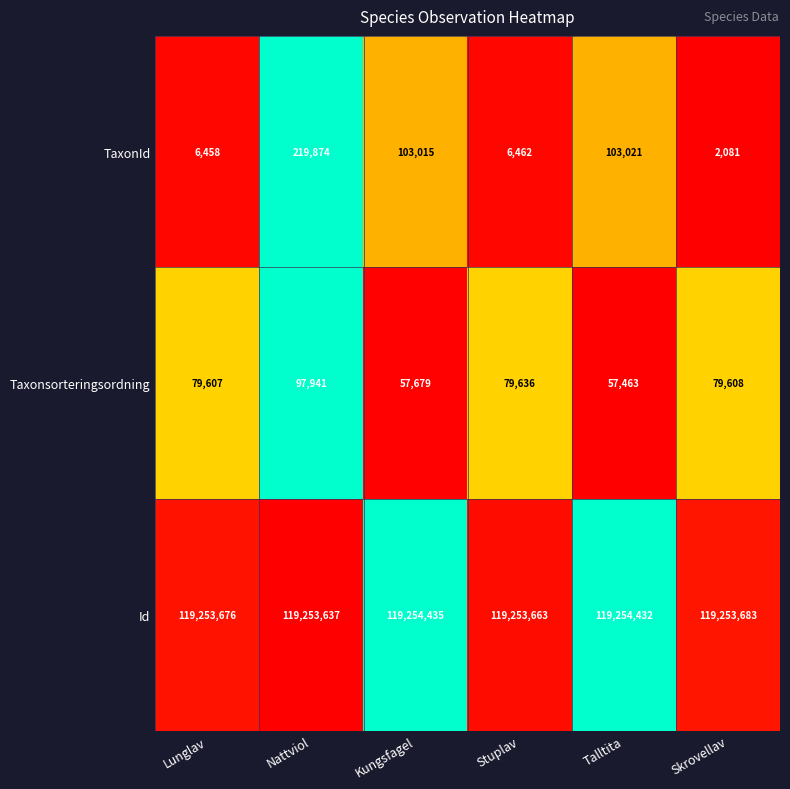

At how many categories does at least one series exceed 59294281?

6